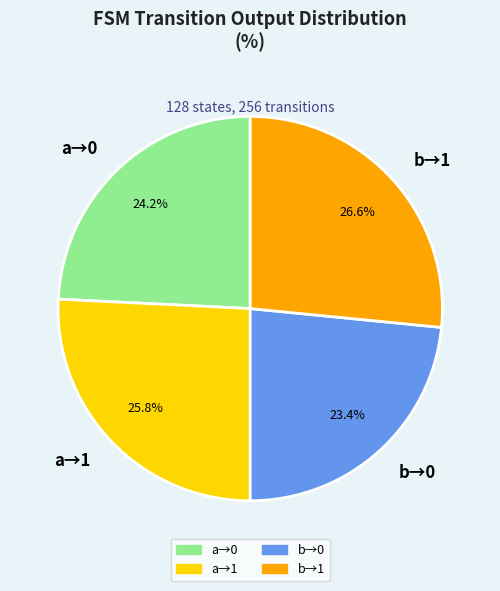

What is the ratio of the value at a→0 to the value at b→1?

0.9